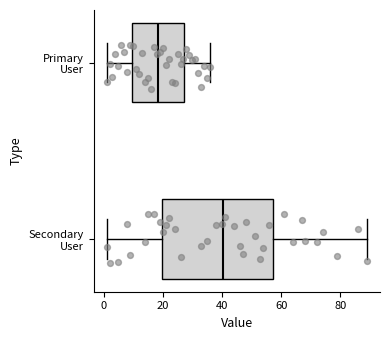

Comparing the boxes themselves (not the whiskers), which one is the widest?

Secondary User